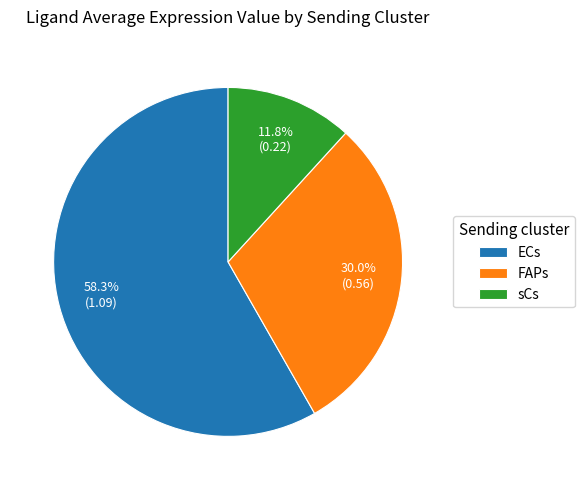

Combined, do FAPs and ECs account for over 50%?

Yes